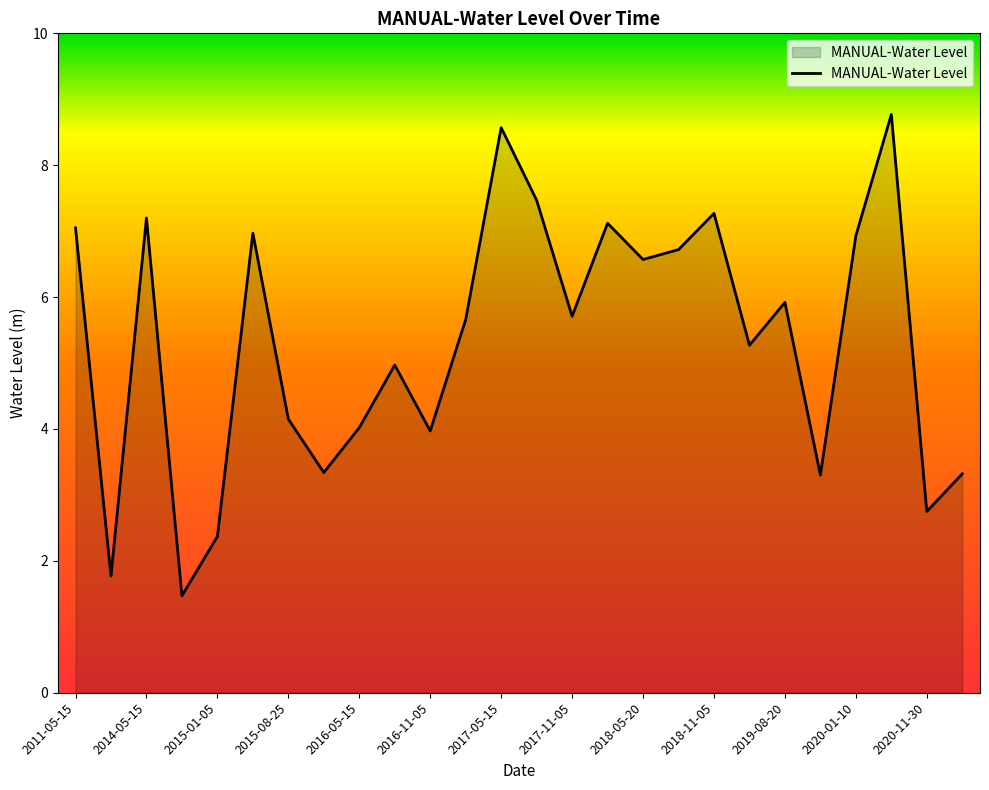

What is the greatest value displayed?

8.8